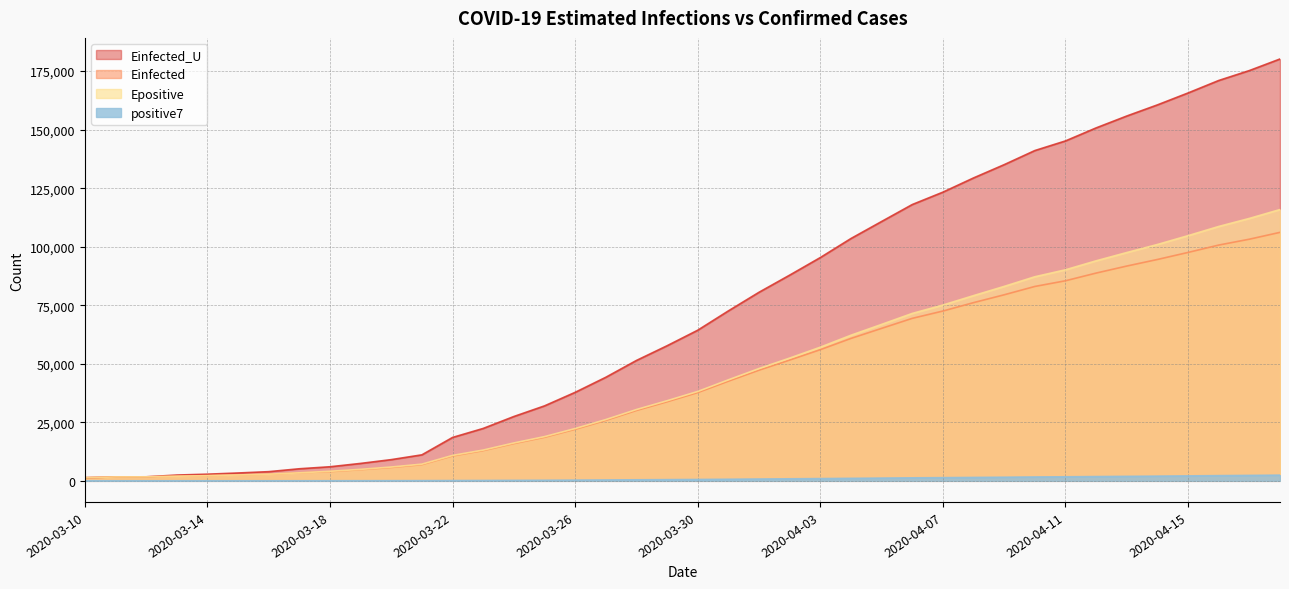

Rank the categories by Einfected_U value from highest to lowest.

2020-04-18, 2020-04-17, 2020-04-16, 2020-04-15, 2020-04-14, 2020-04-13, 2020-04-12, 2020-04-11, 2020-04-10, 2020-04-09, 2020-04-08, 2020-04-07, 2020-04-06, 2020-04-05, 2020-04-04, 2020-04-03, 2020-04-02, 2020-04-01, 2020-03-31, 2020-03-30, 2020-03-29, 2020-03-28, 2020-03-27, 2020-03-26, 2020-03-25, 2020-03-24, 2020-03-23, 2020-03-22, 2020-03-21, 2020-03-20, 2020-03-19, 2020-03-18, 2020-03-17, 2020-03-16, 2020-03-15, 2020-03-14, 2020-03-13, 2020-03-12, 2020-03-11, 2020-03-10